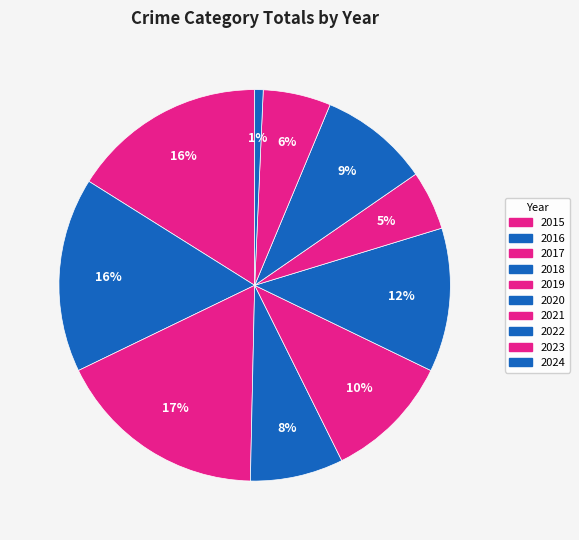

Rank the categories by value from highest to lowest.

2017, 2015, 2016, 2020, 2019, 2022, 2018, 2023, 2021, 2024